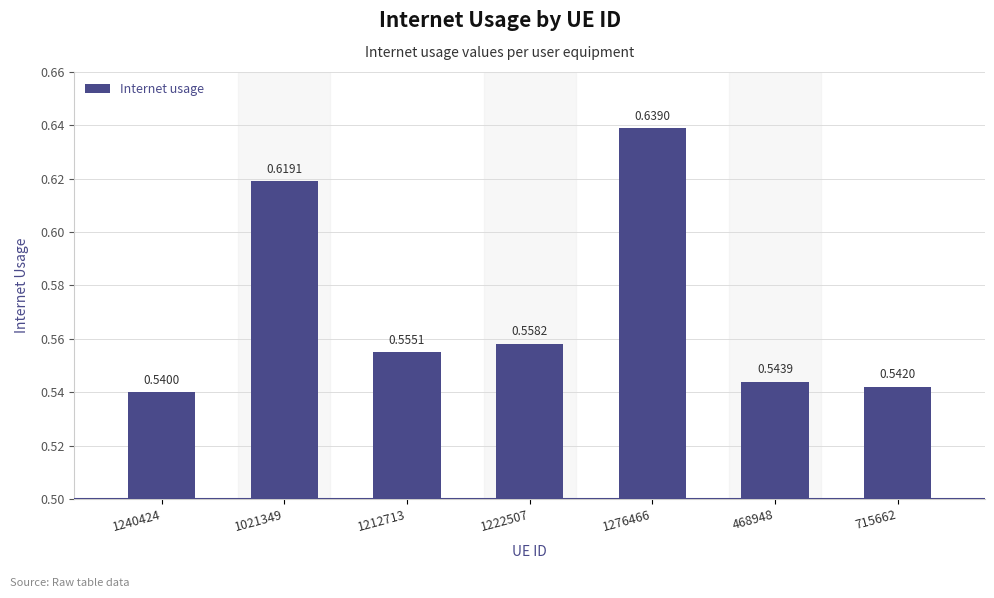

List the labels in order of value, smallest first.

1240424, 715662, 468948, 1212713, 1222507, 1021349, 1276466